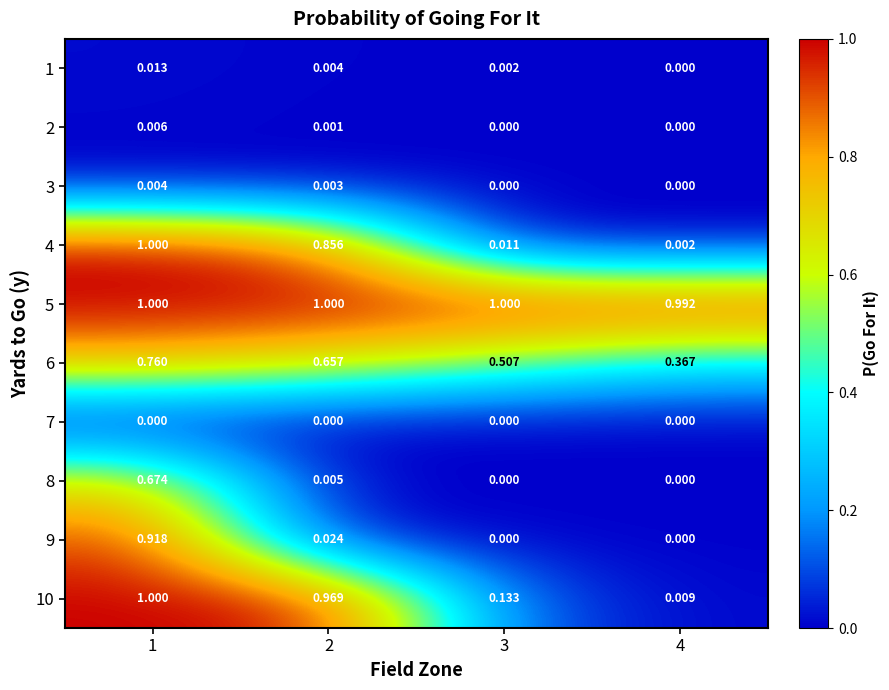

What is the total value across all series at 3?

1.7